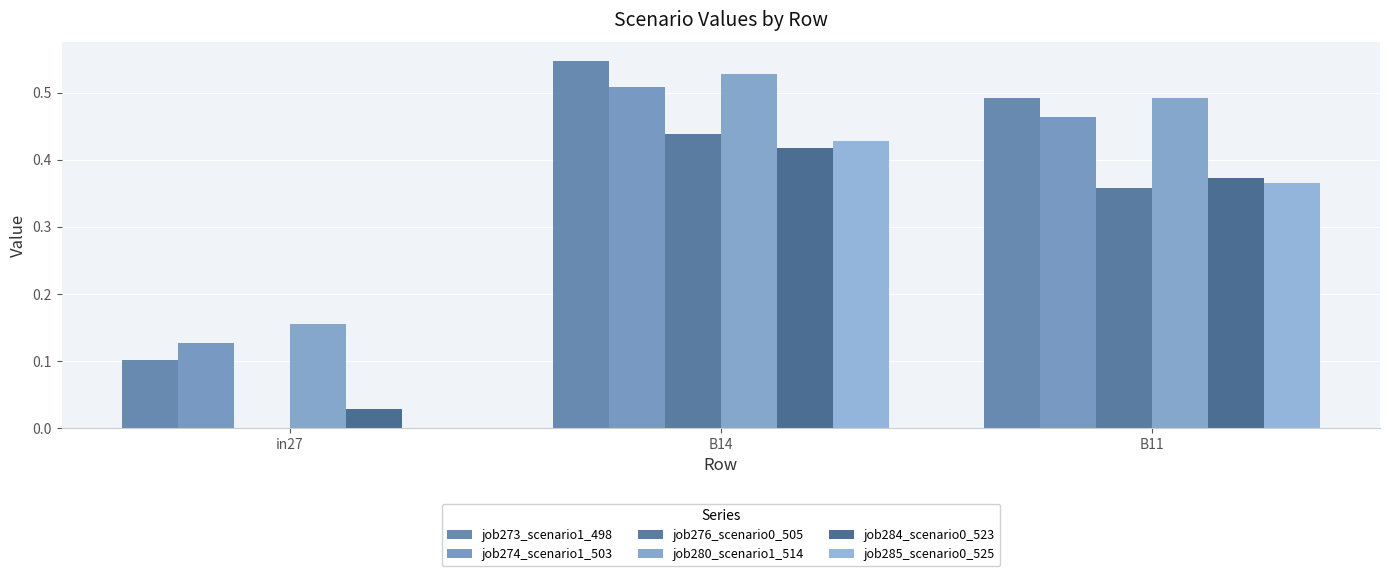

What is the maximum value shown in the chart?

0.5